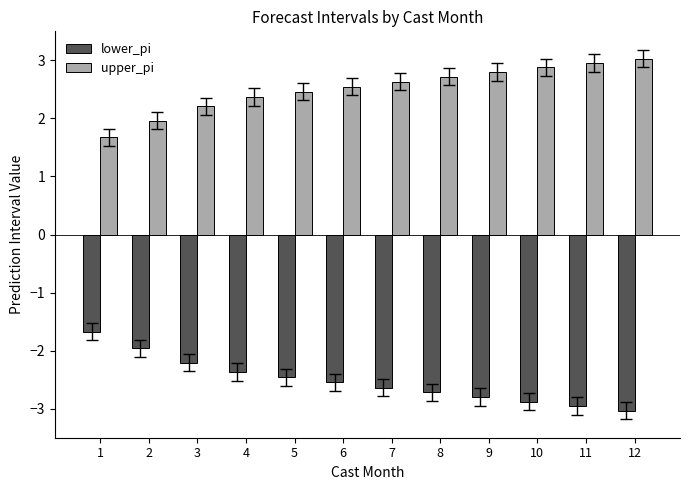

Is the value of lower_pi at 2 greater than the value of upper_pi at 10?

No